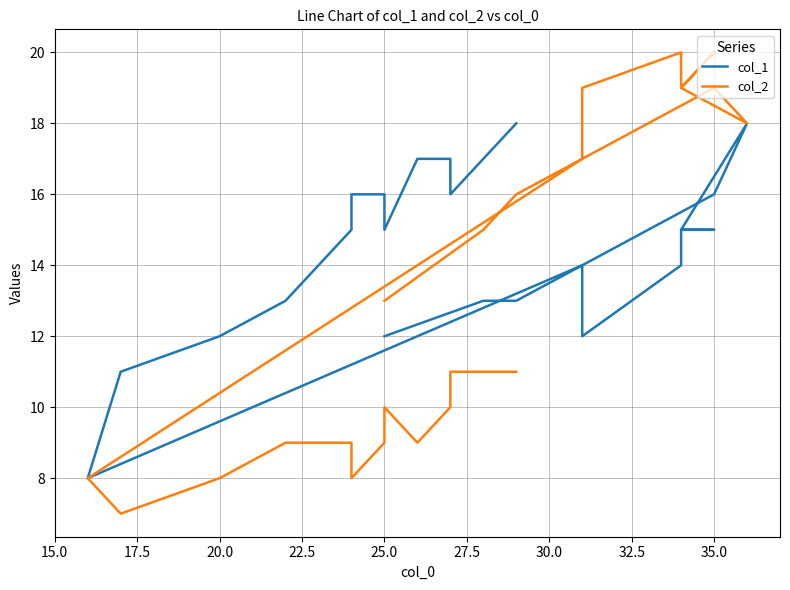

Reading right to left, what are all the values shown in this chart?

col_1: 12	12	13	13	14	14	12	14	15	15	15	15	18	16	14	8	11	12	13	13	13	13	14	14	14	14	15	15	15	16	16	16	16	15	17	17	16	17	17	18
col_2: 13	13	15	16	17	17	19	20	19	20	20	19	18	19	17	8	7	8	9	9	9	9	9	9	9	9	9	9	9	8	9	9	9	10	9	10	11	11	11	11